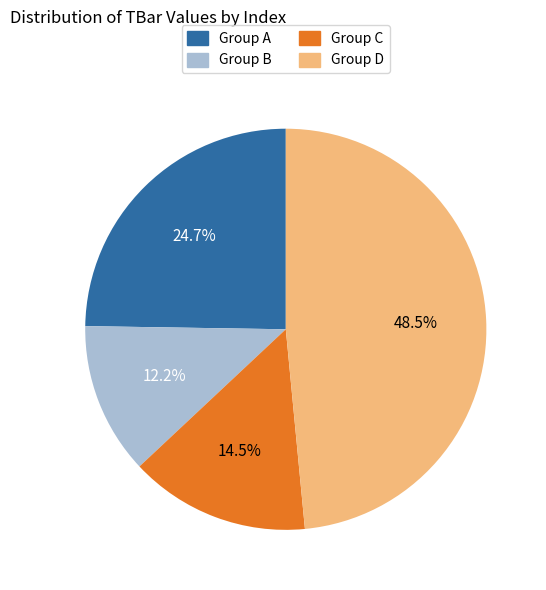

Is there any slice that represents more than half of the pie?

No